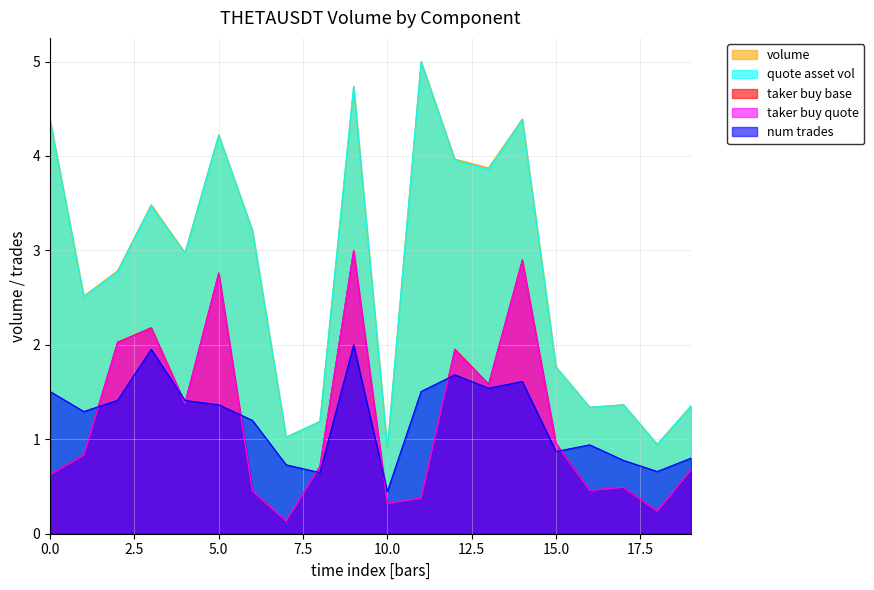

What is the total value across all series at 14?

16.2